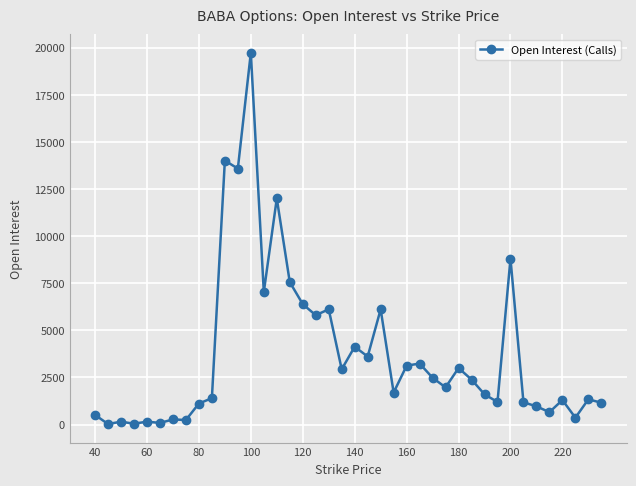

What is the maximum value shown in the chart?

19736